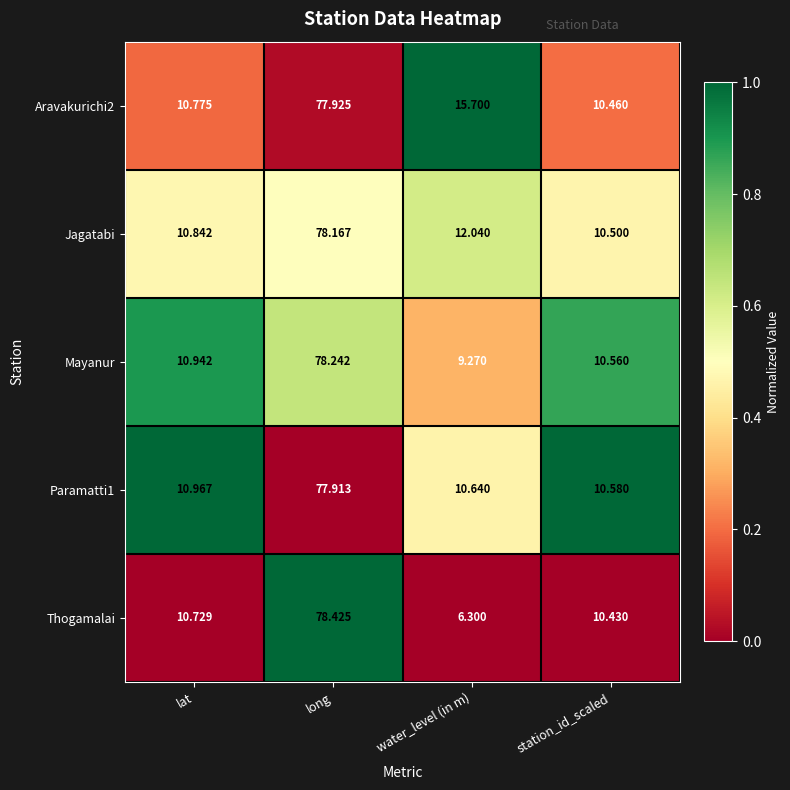

At which label does Paramatti1 reach its peak?

long